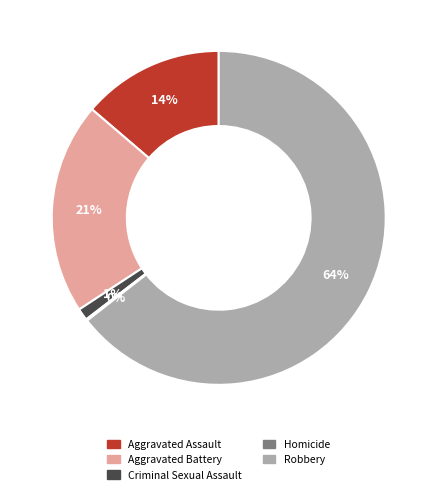

To the nearest percent, what percentage of the pie is Aggravated Battery?

21%